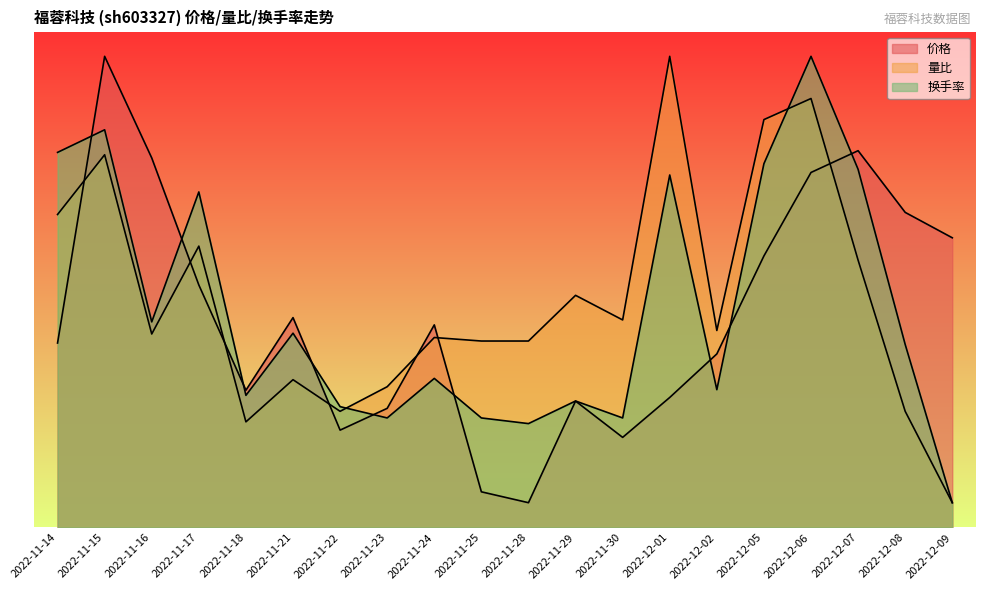

Between 2022-12-02 and 2022-11-16, which is larger?

2022-11-16